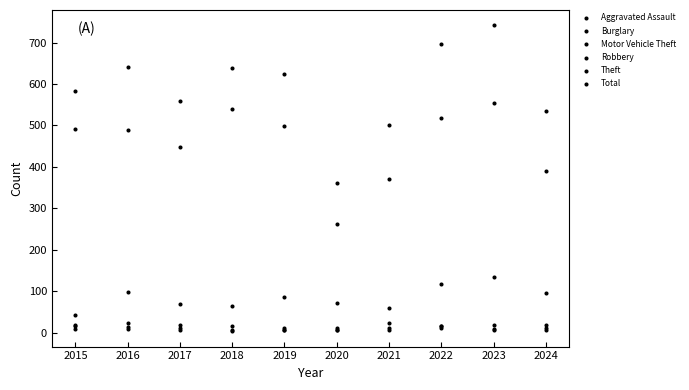

What are all the series names shown in the legend?

Aggravated Assault, Burglary, Motor Vehicle Theft, Robbery, Theft, Total